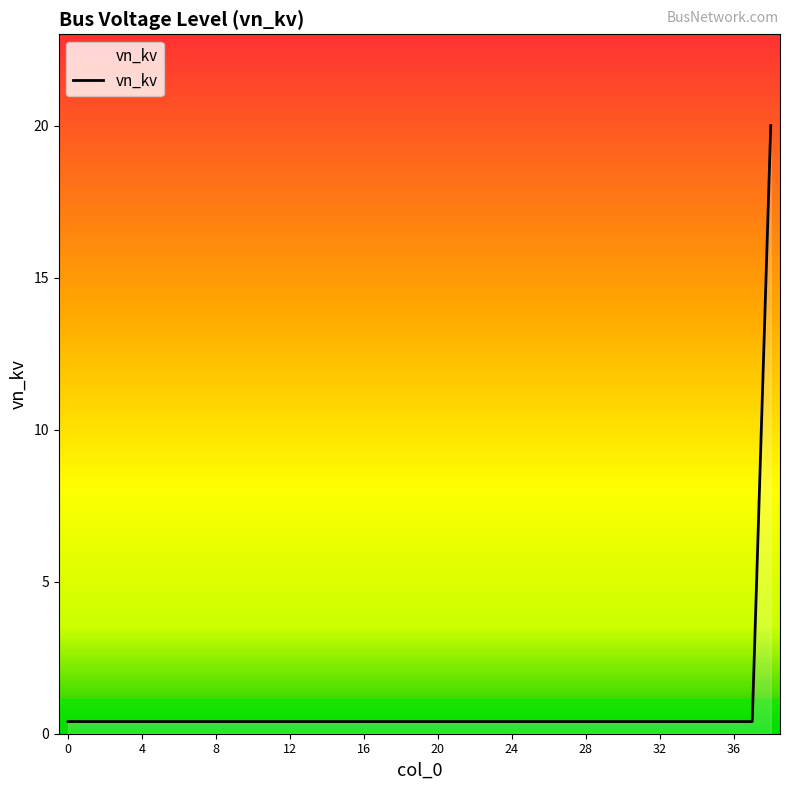

What is the sum of all values?

35.2